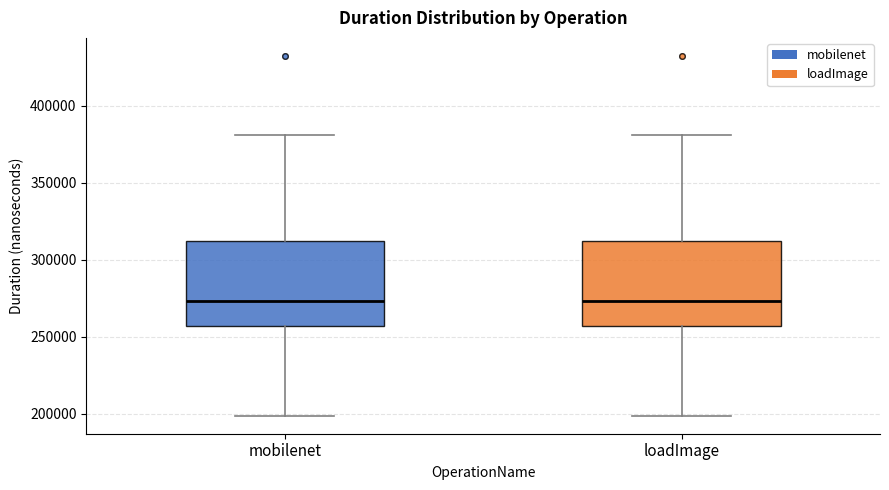

Where is the upper edge of the box for mobilenet on the y-axis? The values are not printed on the chart, so give them approximately, as read against the axis.

310000